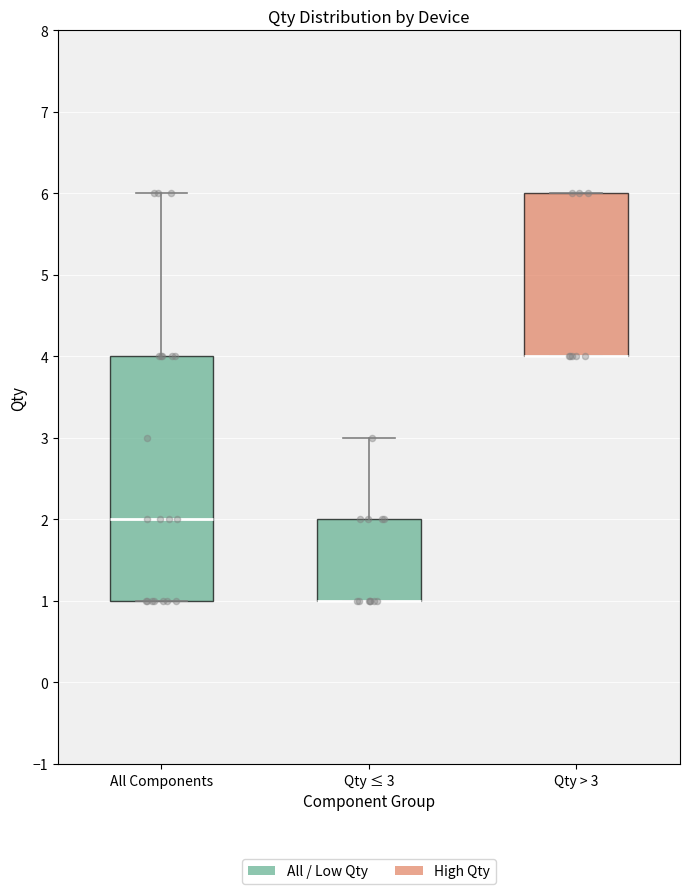

Reading left to right, transcribe this box plot: for each box, give where its median line is, the range the box spans, and where its two whiskers end, as read against the y-axis. The values are not printed on the chart, so give them approximately, as read against the axis.

All Components: median 2, box 1 to 4, whiskers 1 to 6
Qty ≤ 3: median 1 (drawn on the box's lower edge), box 1 to 2, whiskers 1 to 3
Qty > 3: median 4 (drawn on the box's lower edge), box 4 to 6, whiskers 4 to 6